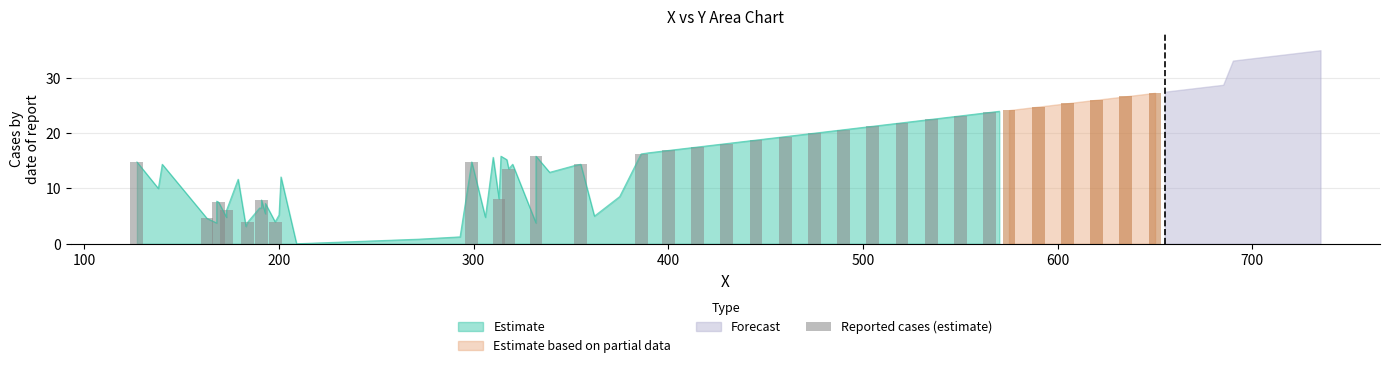

Are the bars horizontal?

No